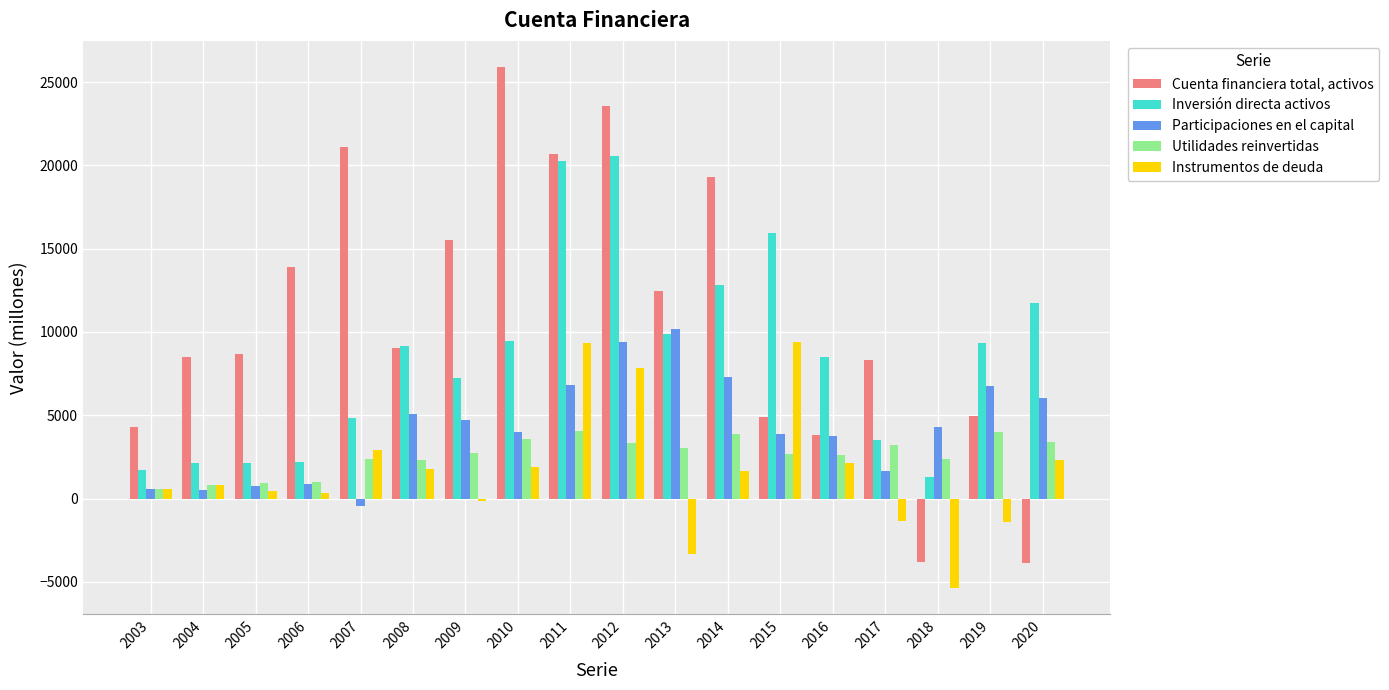

How many bars are there in total?

90